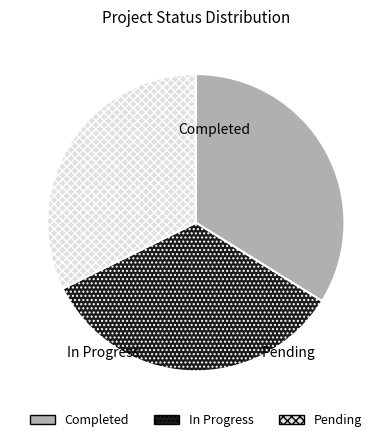

What is the ratio of the value at Completed to the value at In Progress?

1.0